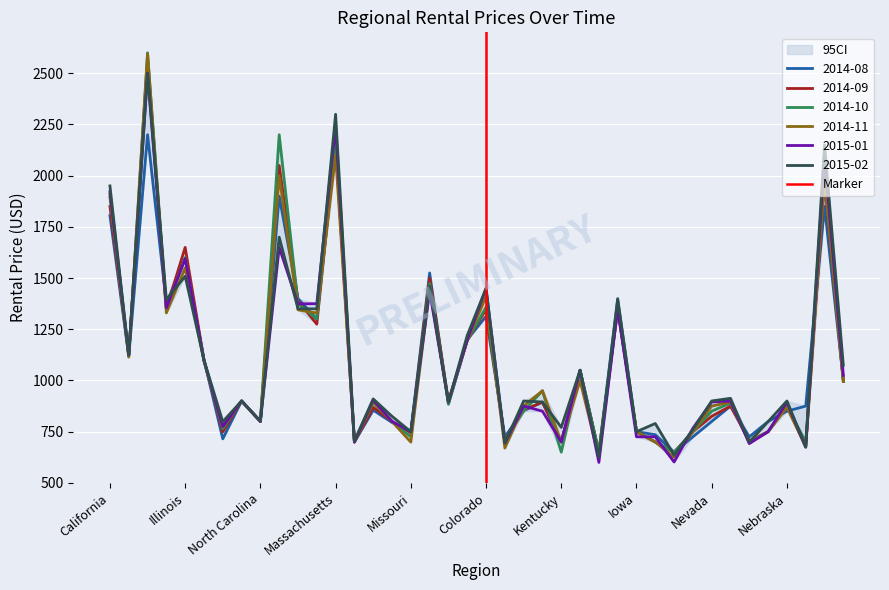

Is it true that 2014-08 equals 800 at North Carolina?

True